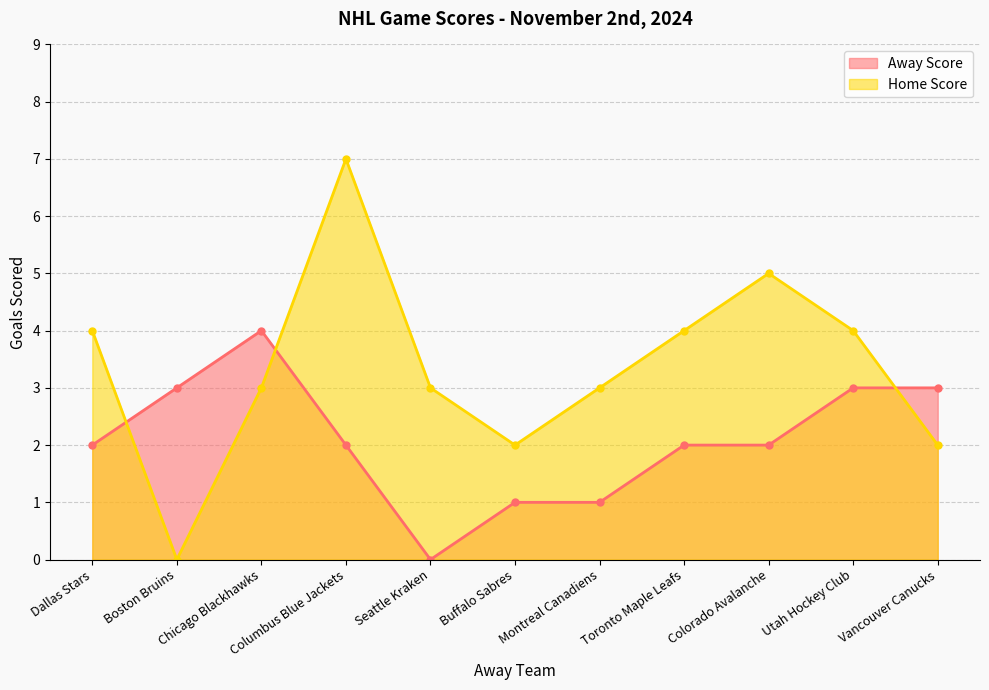

Between Montreal Canadiens and Colorado Avalanche, which series saw the biggest shift?

Home Score